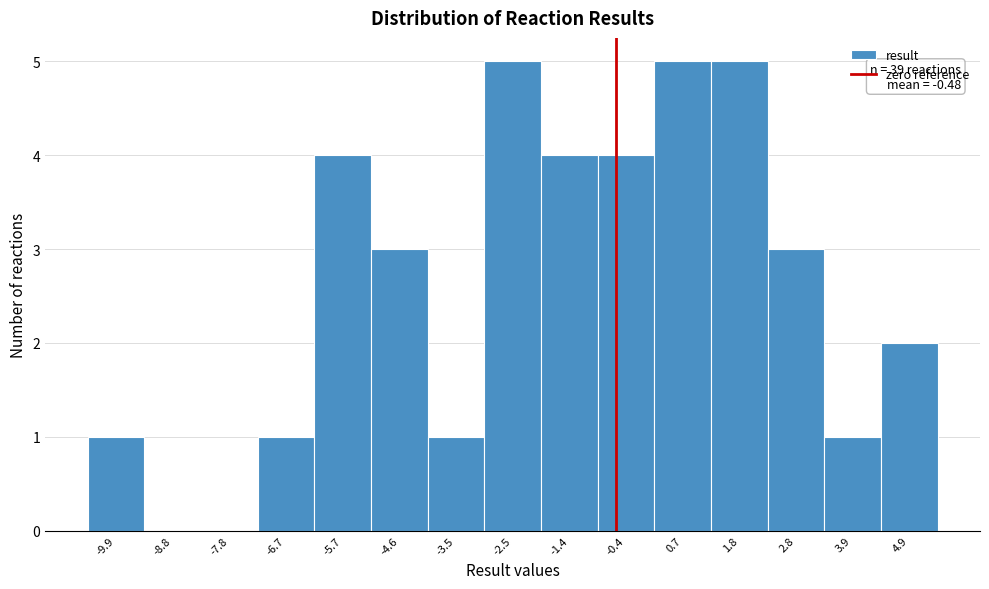

Reading right to left, what are all the values shown in this chart?

4.9=2	3.9=1	2.8=3	1.8=5	0.7=5	-0.4=4	-1.4=4	-2.5=5	-3.5=1	-4.6=3	-5.7=4	-6.7=1	-7.8=0	-8.8=0	-9.9=1